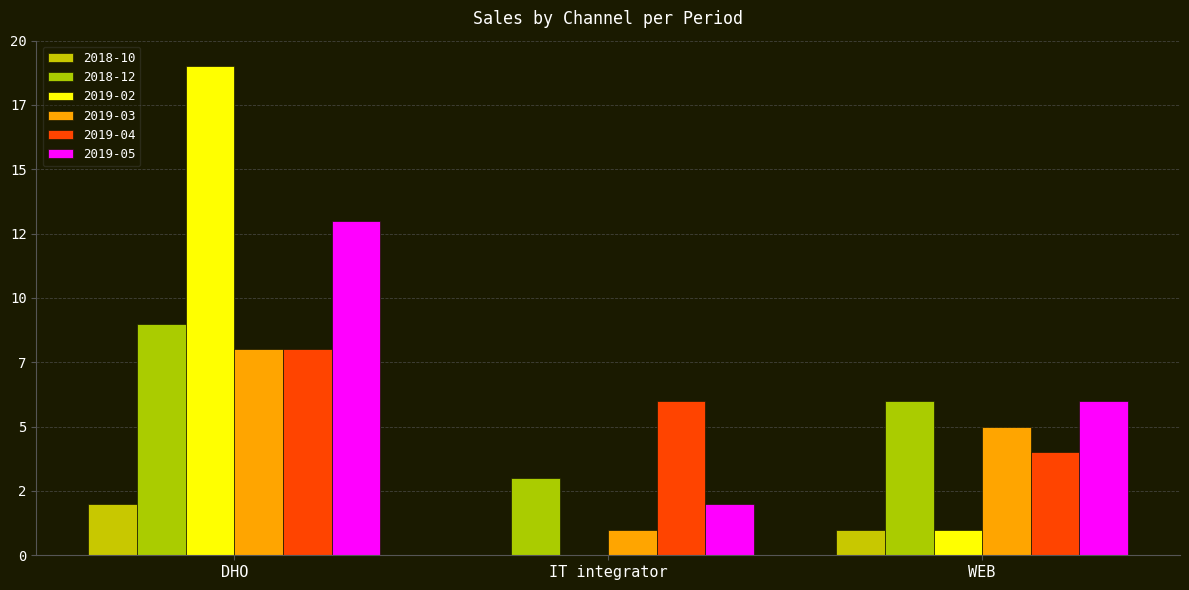

Are the bars grouped side by side (vs. stacked)?

Yes